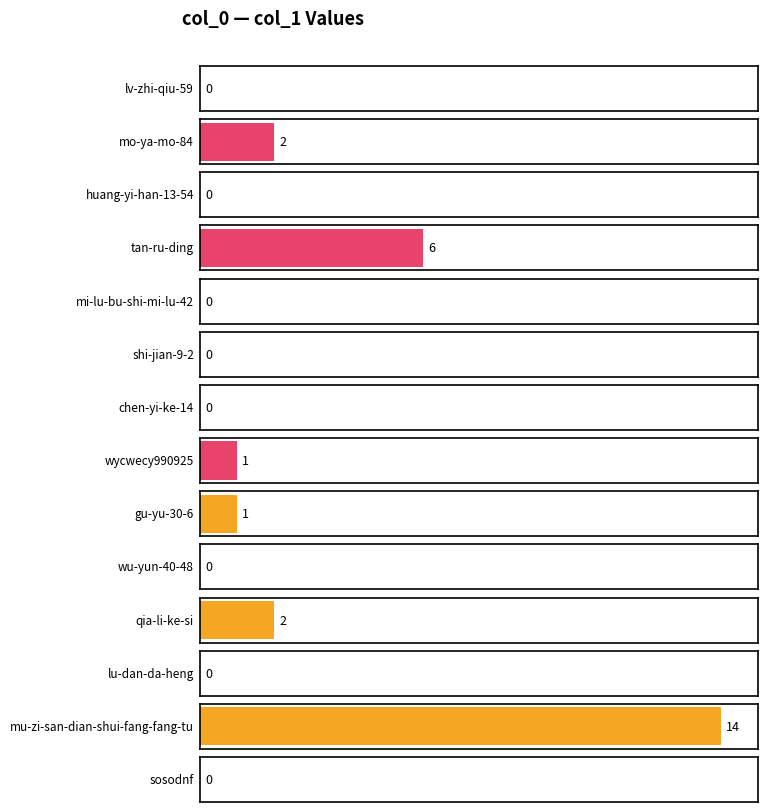

At which category does the chart reach its minimum across all series?

lv-zhi-qiu-59